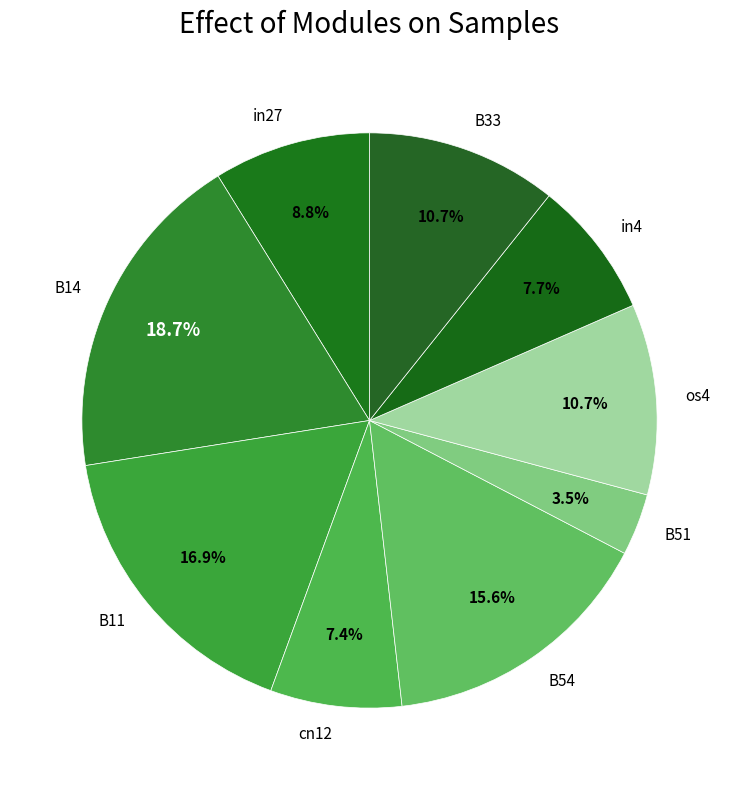

Count the number of slices in the pie.

9